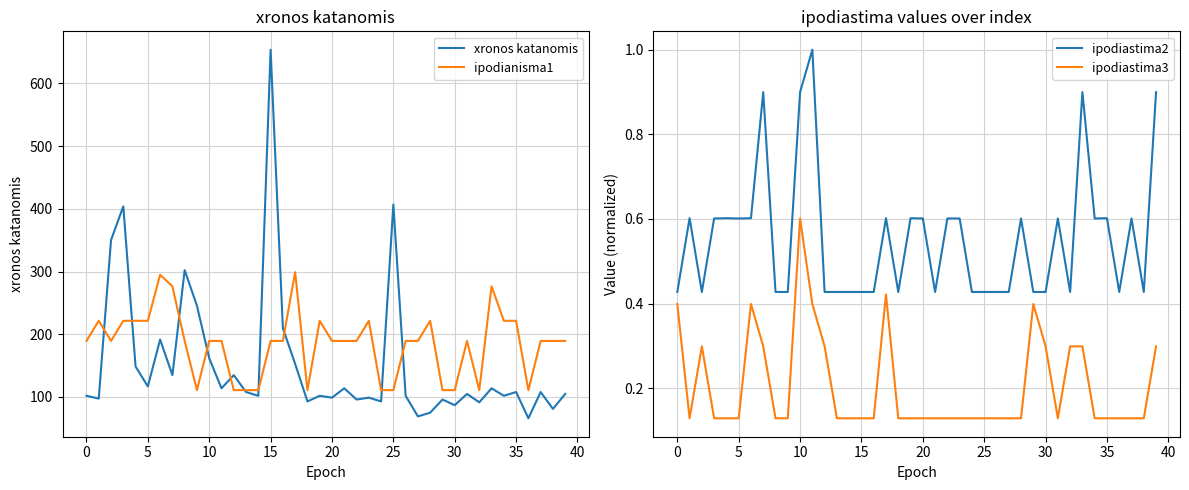

What is the label of the 26th point from the left?

25